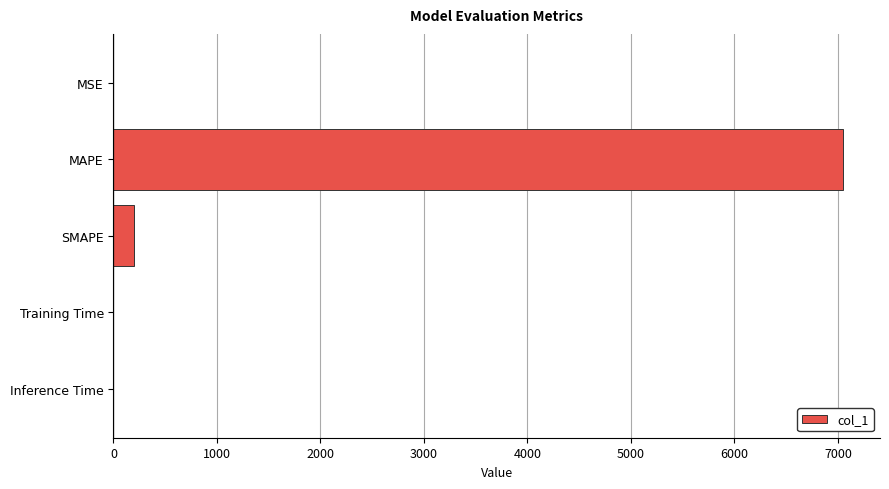

Which has a higher value, SMAPE or MSE?

SMAPE